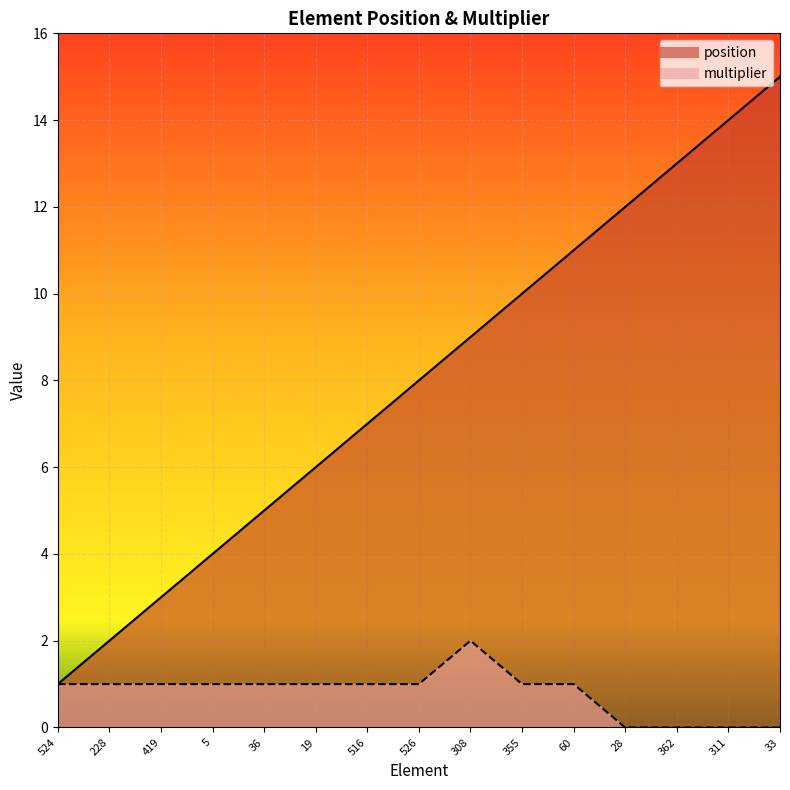

Which series changed the most between 28 and 311?

position